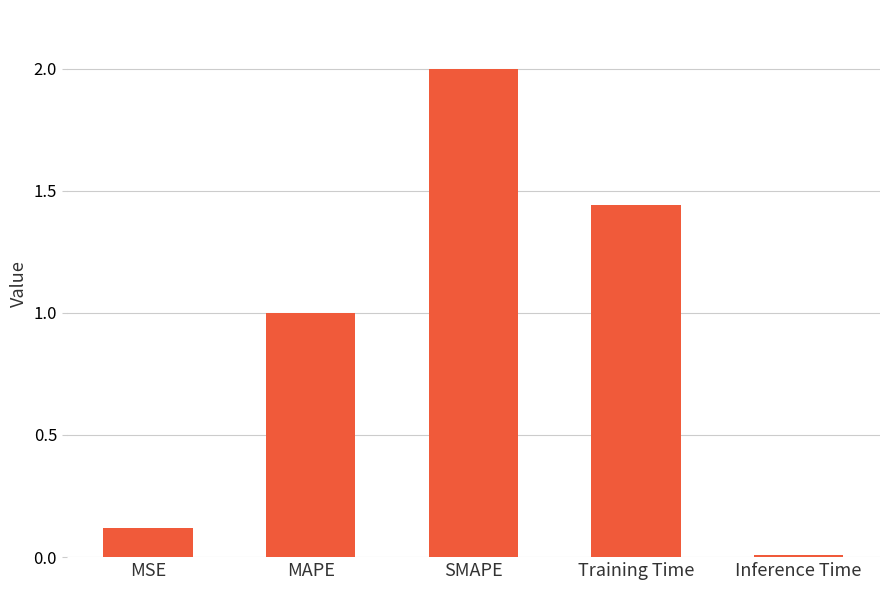

What is the maximum value shown in the chart?

2.0